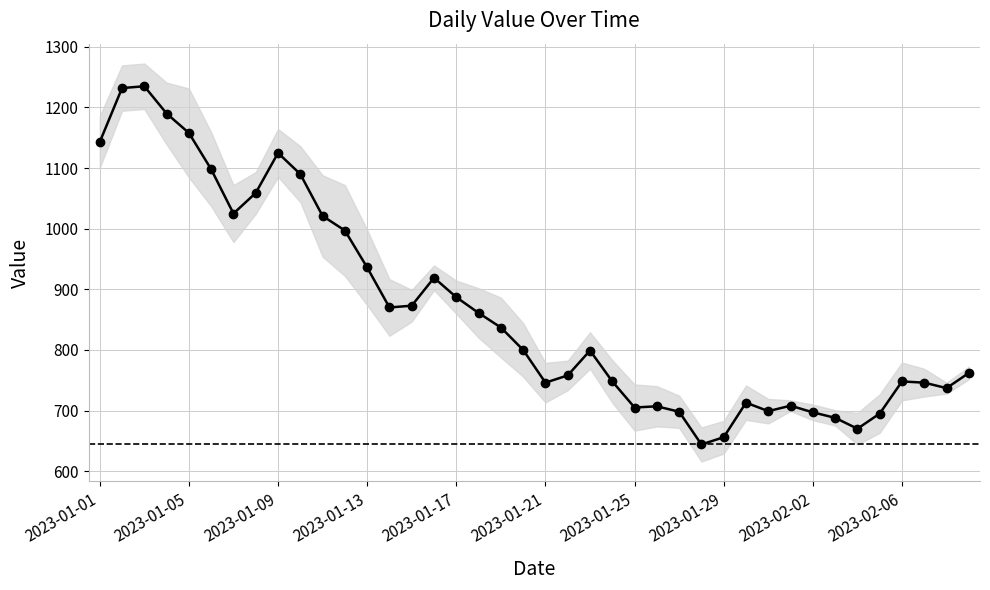

What is the greatest value displayed?

1235